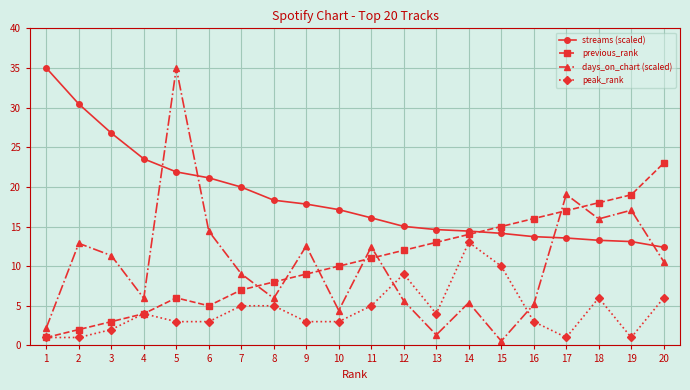

True or false: peak_rank has more than 0 interior local peaks.

True